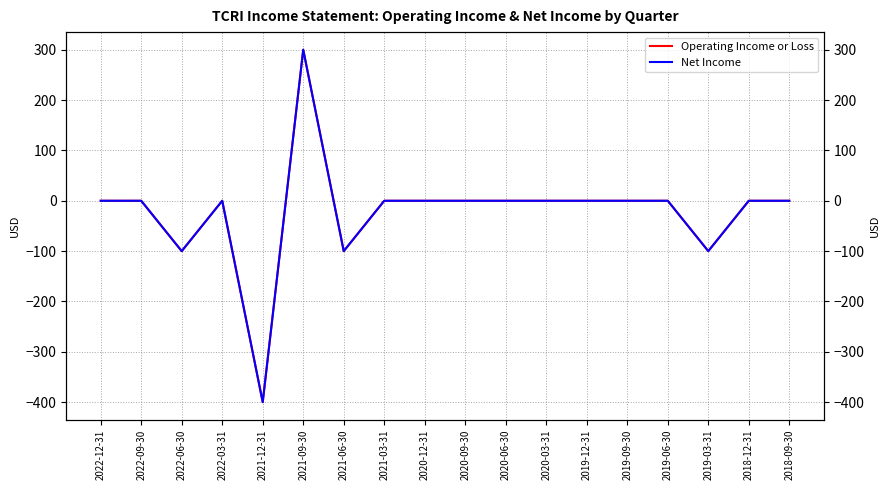

Which series has the largest total across all categories?

Operating Income or Loss